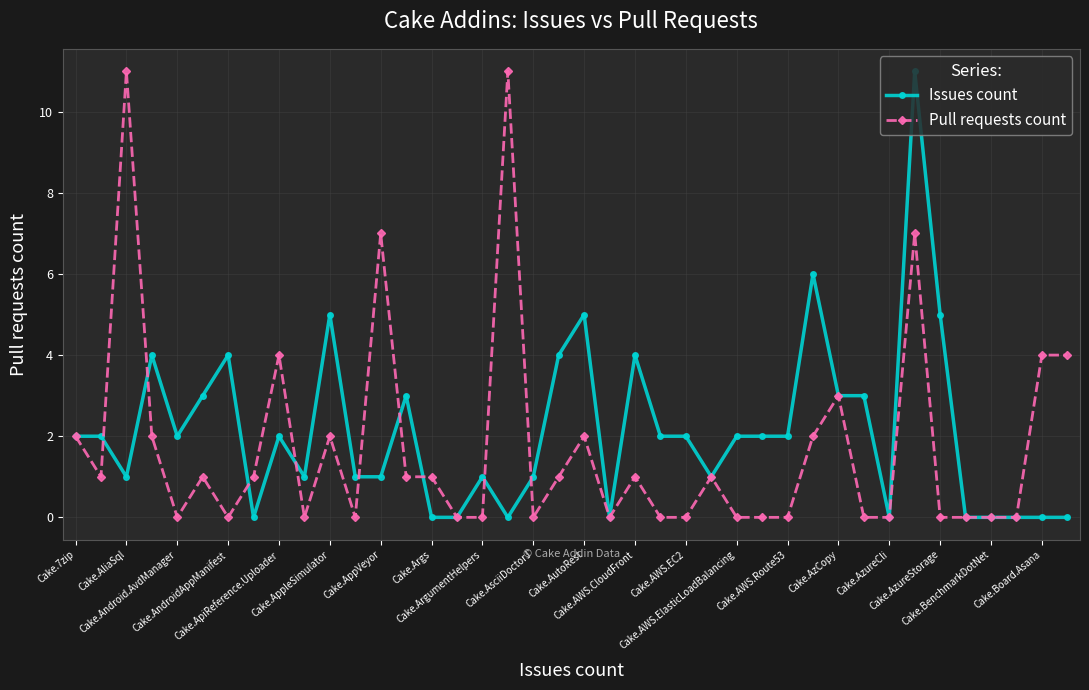

What is the highest value of the Issues count series?

11